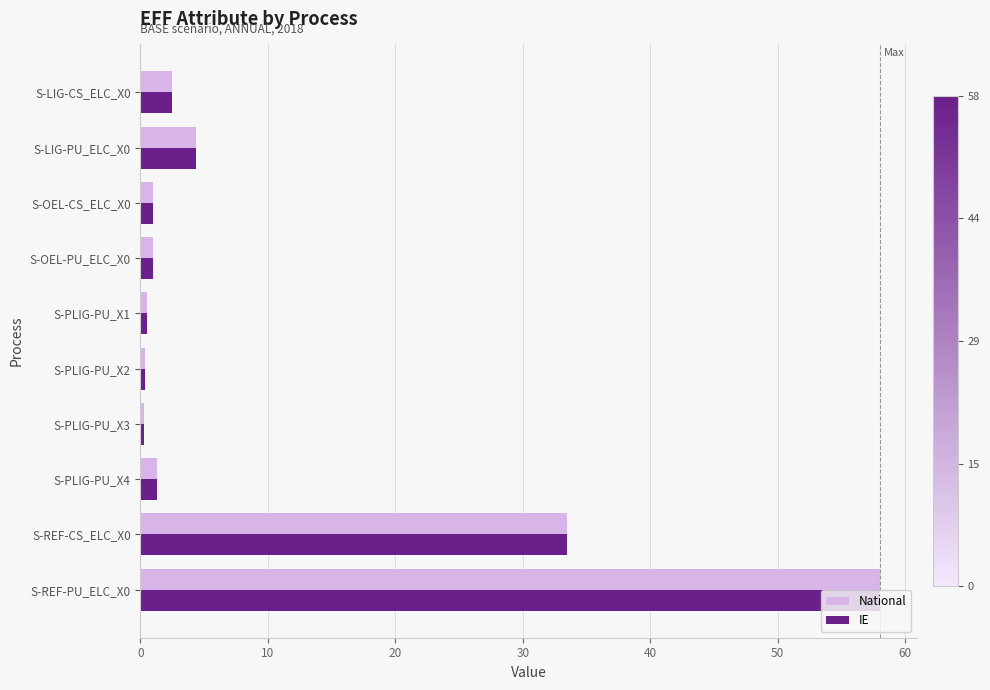

Which category has the highest value across all series?

S-REF-PU_ELC_X0